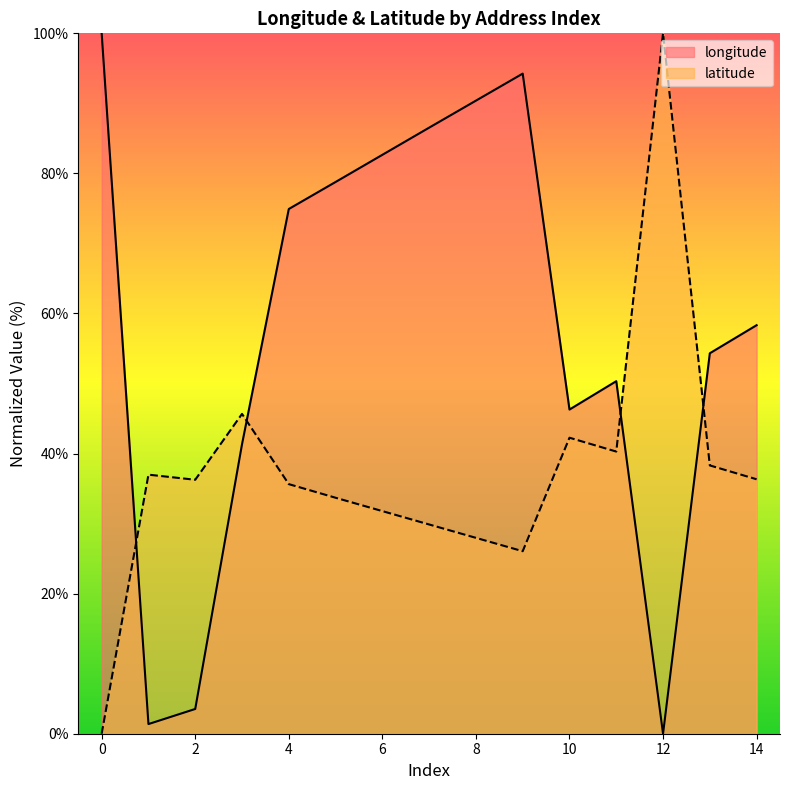

Which series changed the most between 10 and 14?

longitude